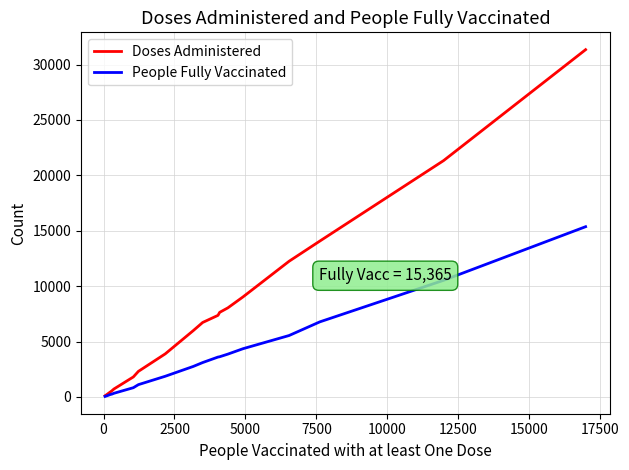

Does the chart display data point markers on the line(s)?

No